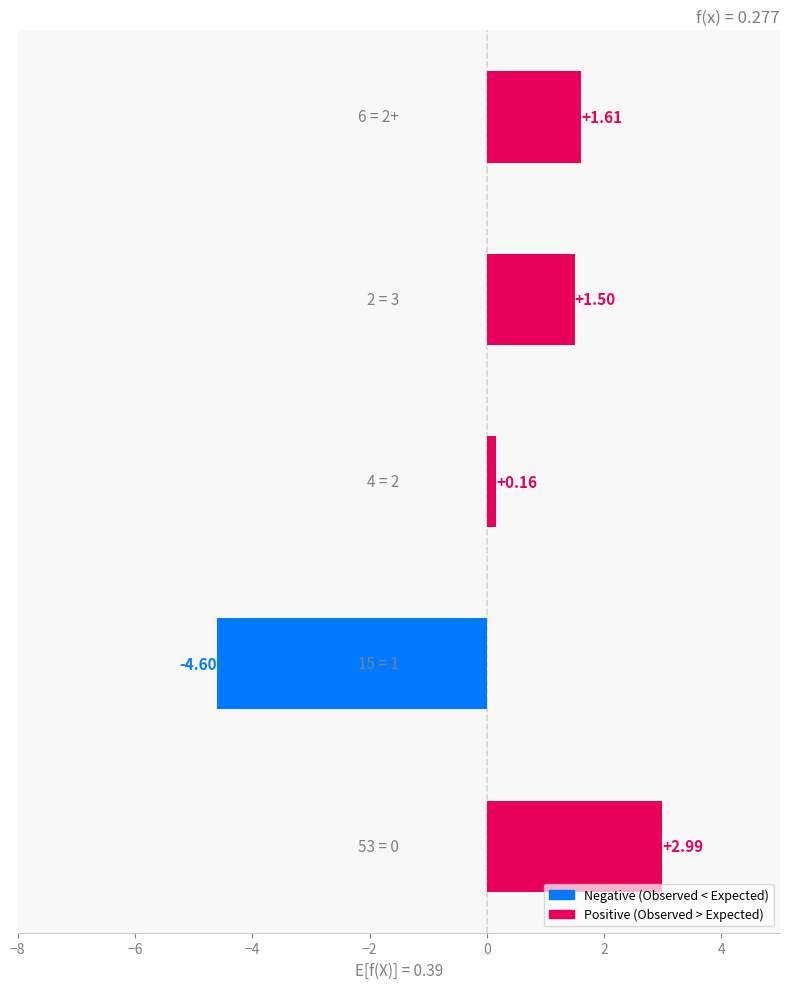

How many positive values are there?

4